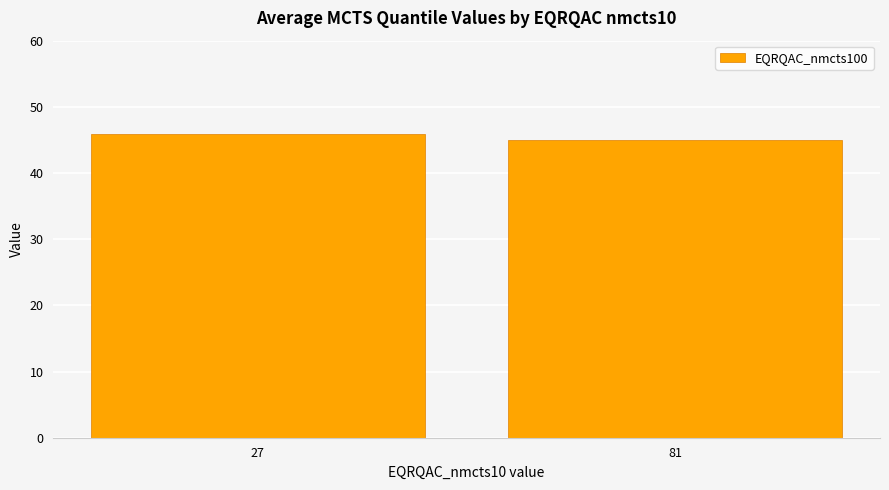

Are the bars grouped side by side (vs. stacked)?

No